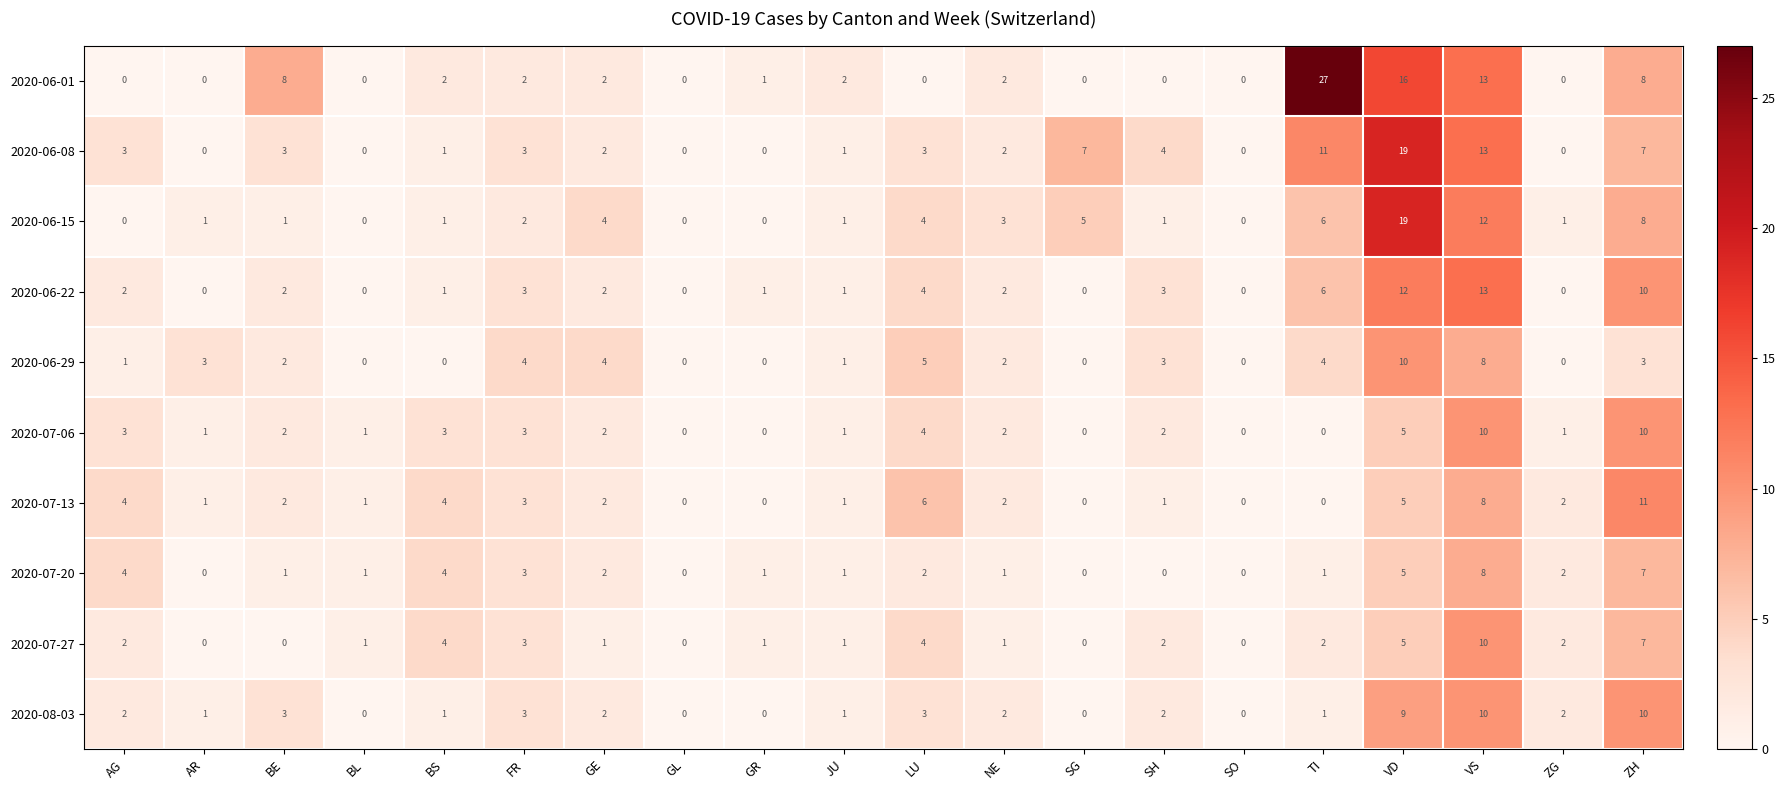

At which label does 2020-06-15 reach its peak?

VD